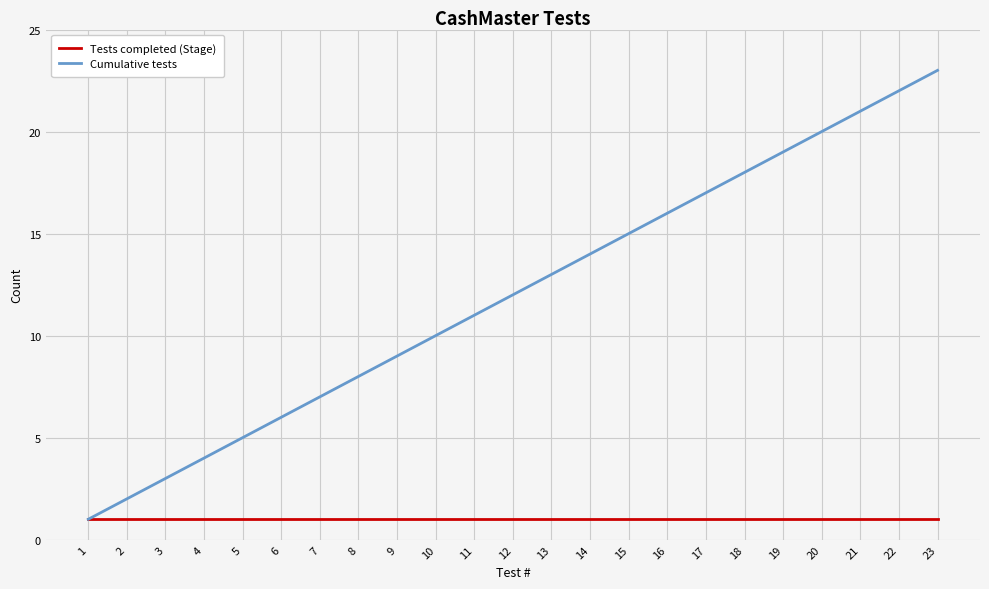

At which category does the chart reach its peak across all series?

23